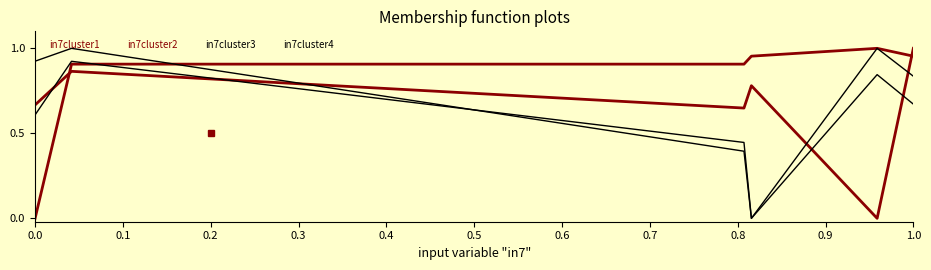

Does the chart display data point markers on the line(s)?

No